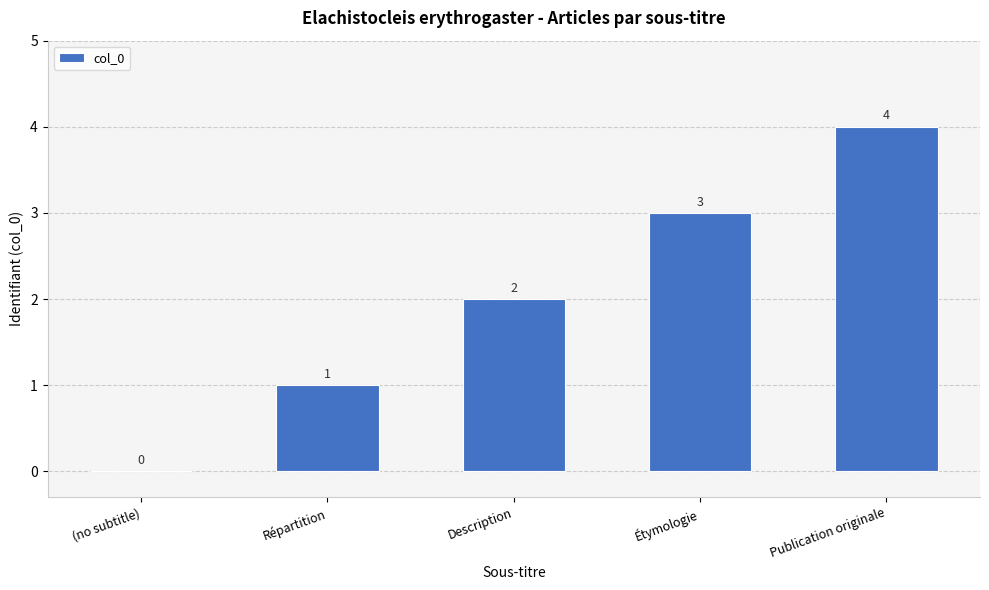

Reading left to right, list all the values displayed in this chart.

(no subtitle)=0	Répartition=1	Description=2	Étymologie=3	Publication originale=4